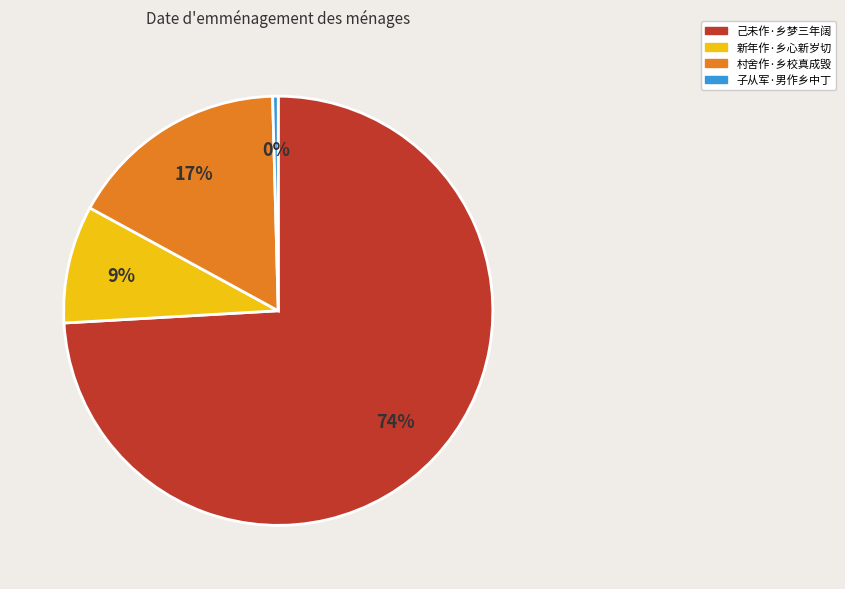

To the nearest percent, what is the average slice percentage?

25%